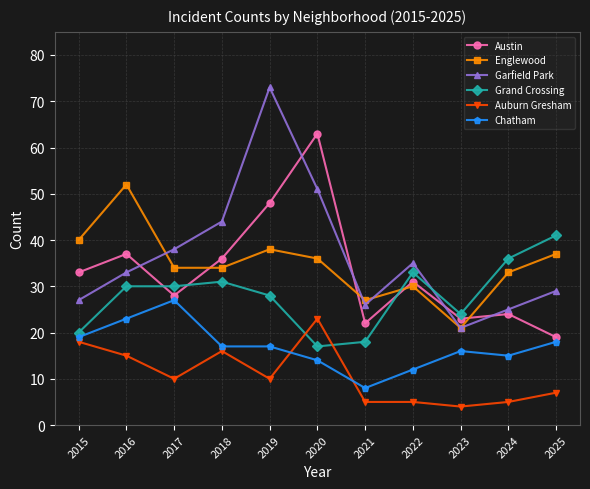

Count the number of data series in this chart.

6